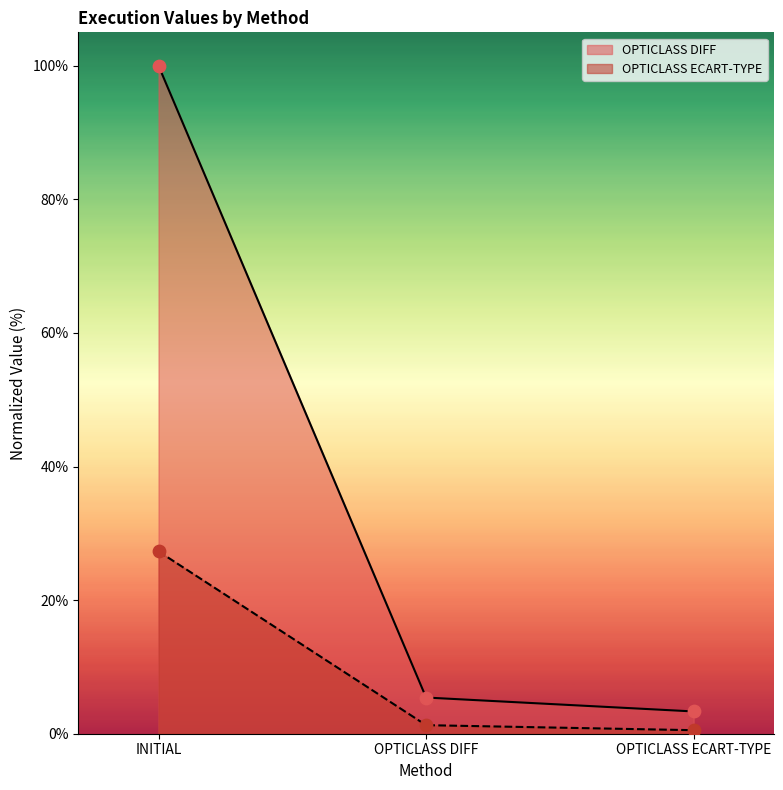

Which series contains the highest Y value?

OPTICLASS DIFF